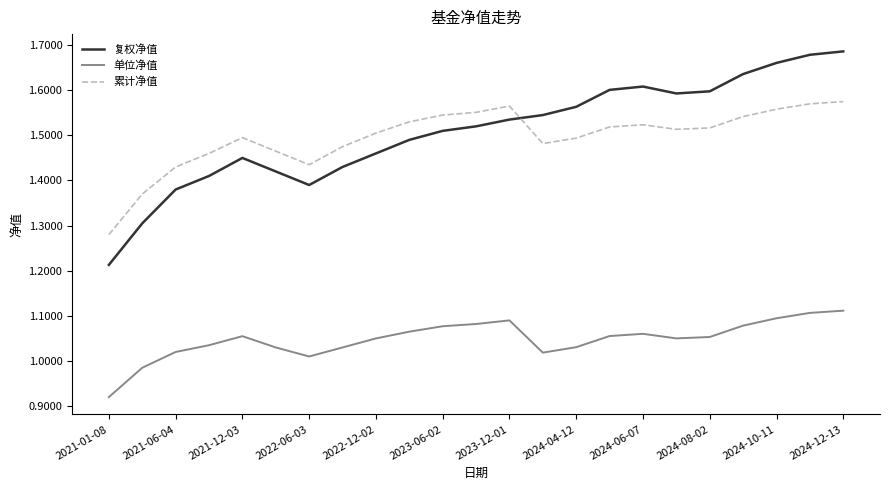

Which series has the largest range (max minus min)?

复权净值